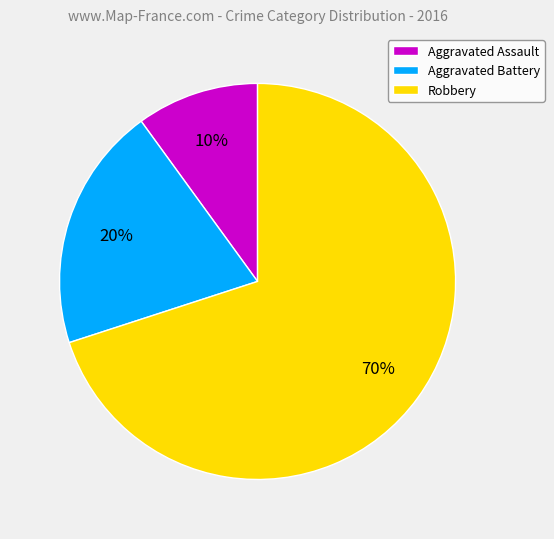

Do Aggravated Battery and Robbery together represent more than half of the pie?

Yes